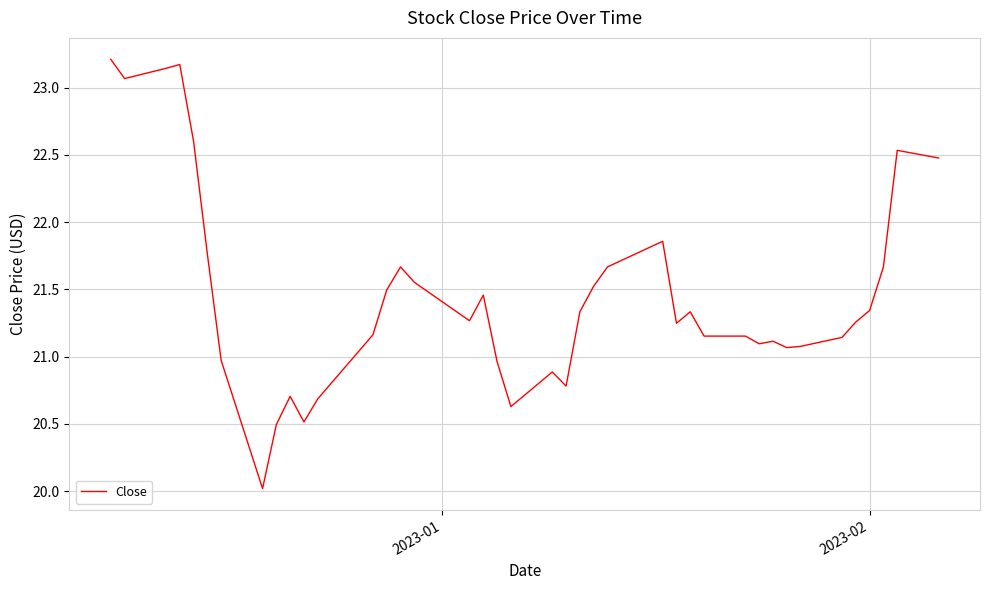

What is the greatest value displayed?

23.2